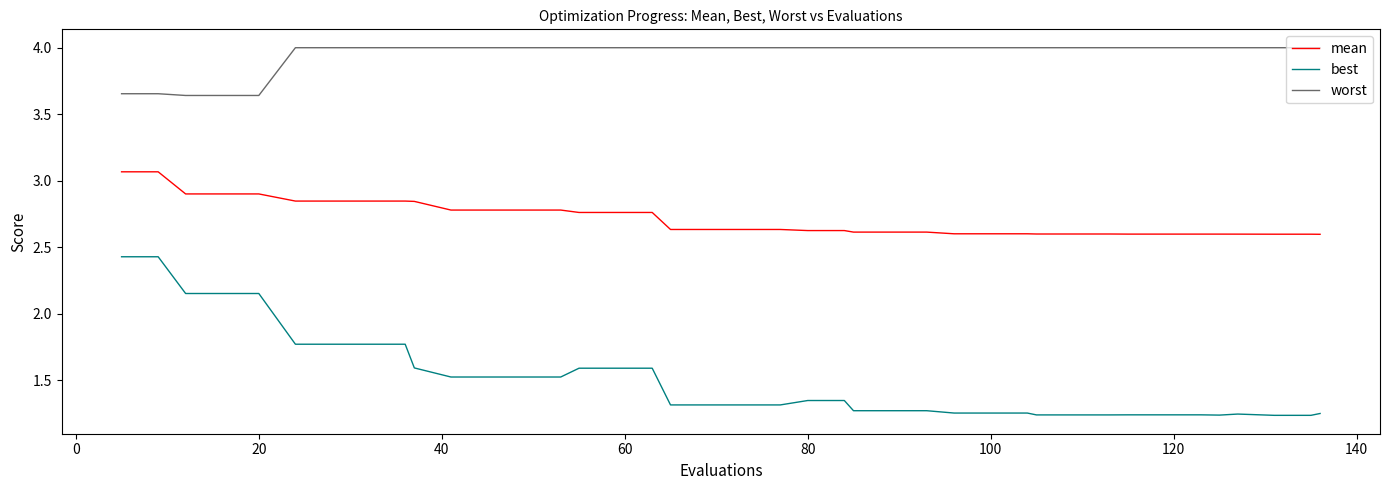

Which series has the largest total across all categories?

worst